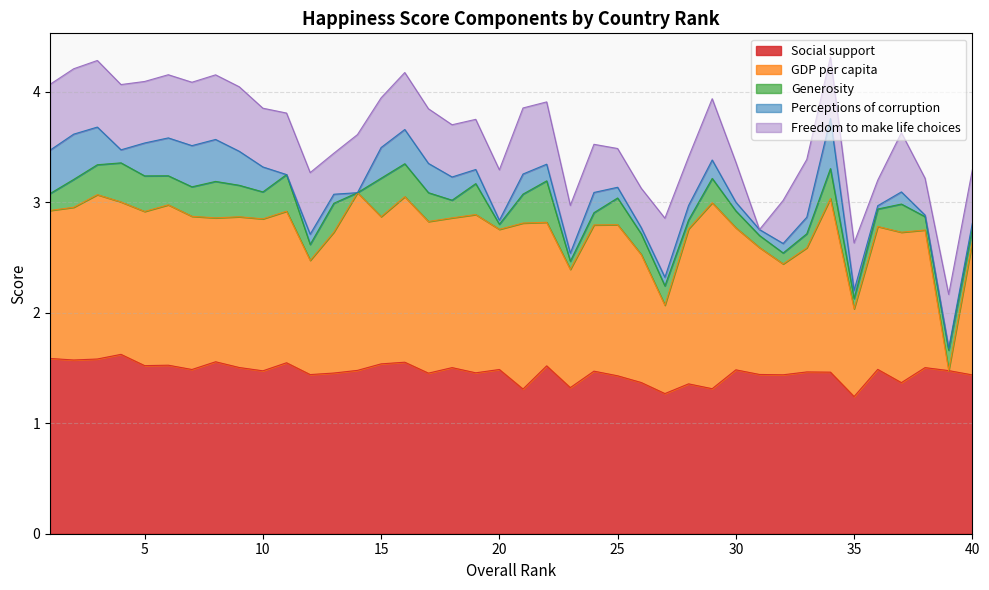

How many intersections are there between Perceptions of corruption and Freedom to make life choices?

2